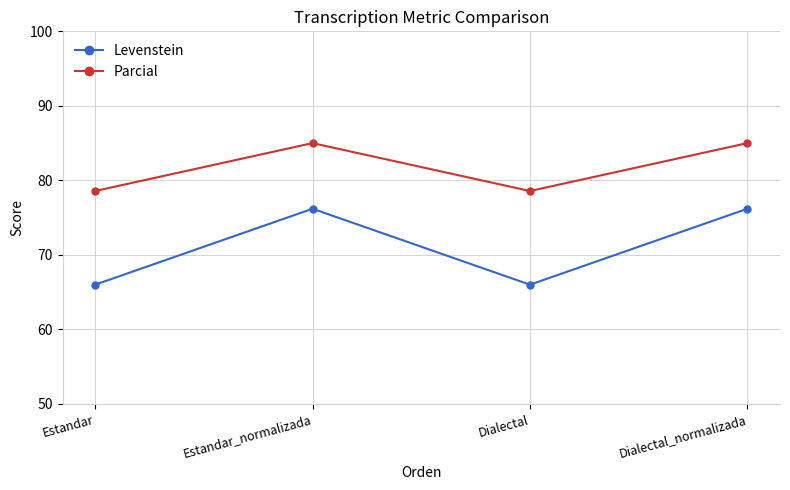

What is the minimum value shown in the chart?

66.0